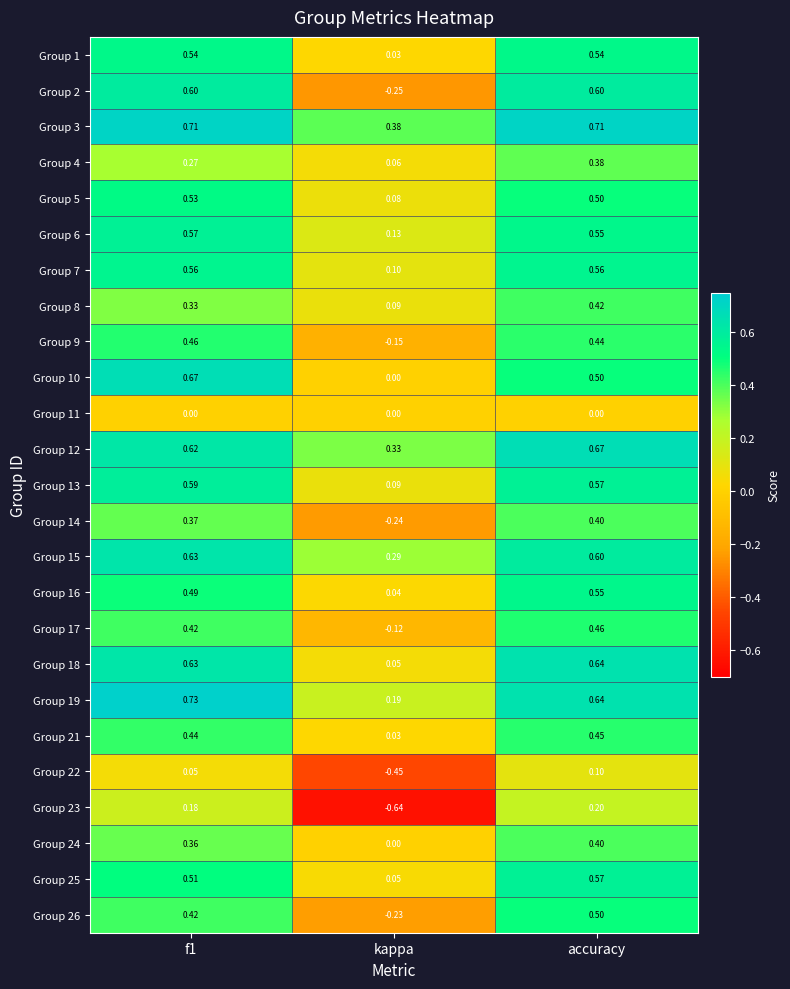

Which series changed the most between f1 and accuracy?

Group 10